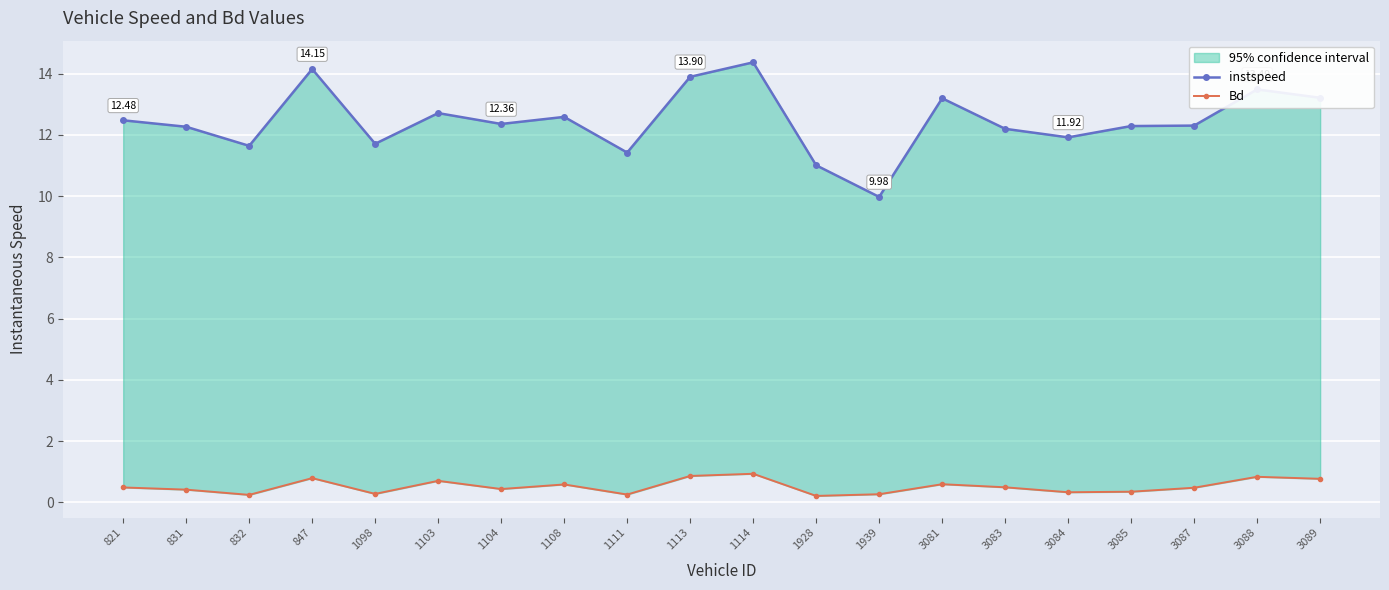

True or false: Bd and instspeed cross at least once.

False